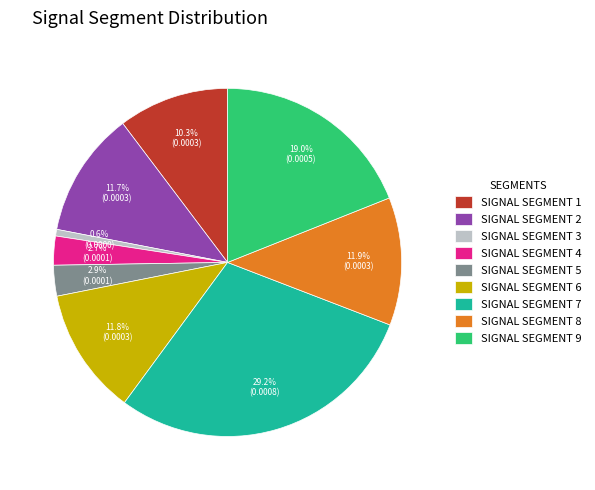

How many segments does this pie chart have?

9